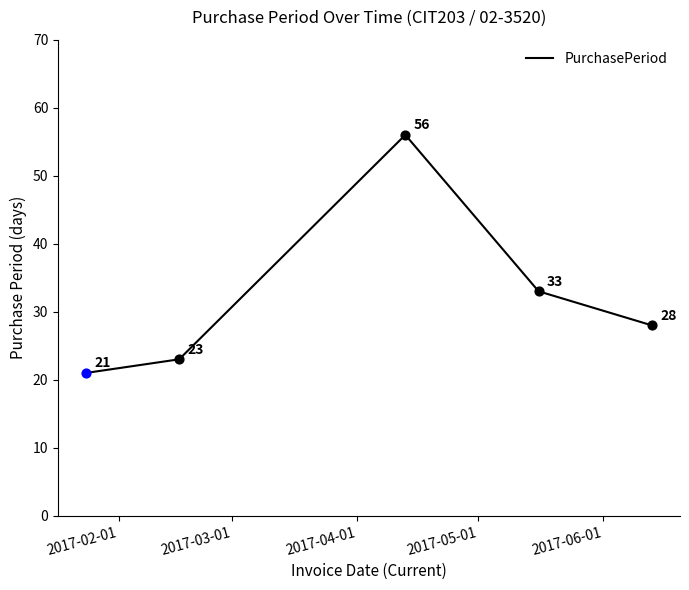

True or false: the data has more than 0 interior local peaks.

True